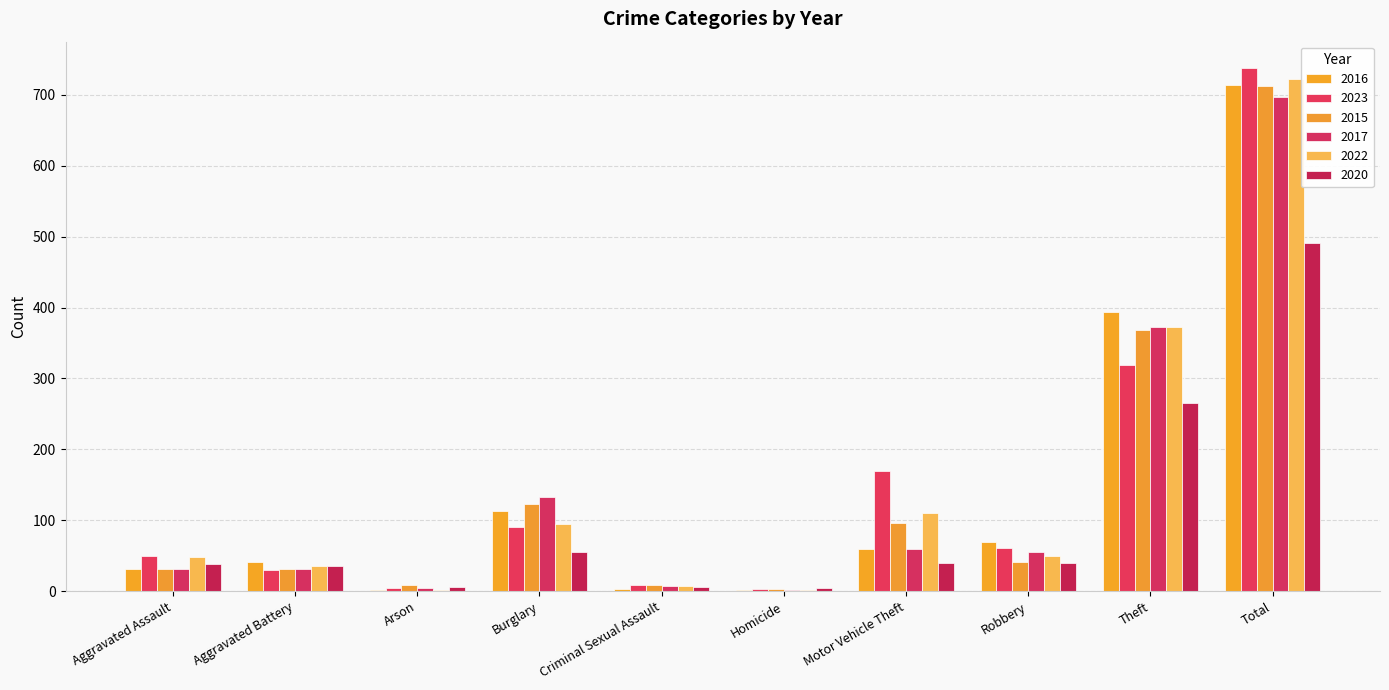

Is it true that 2022 equals 50 at Robbery?

True